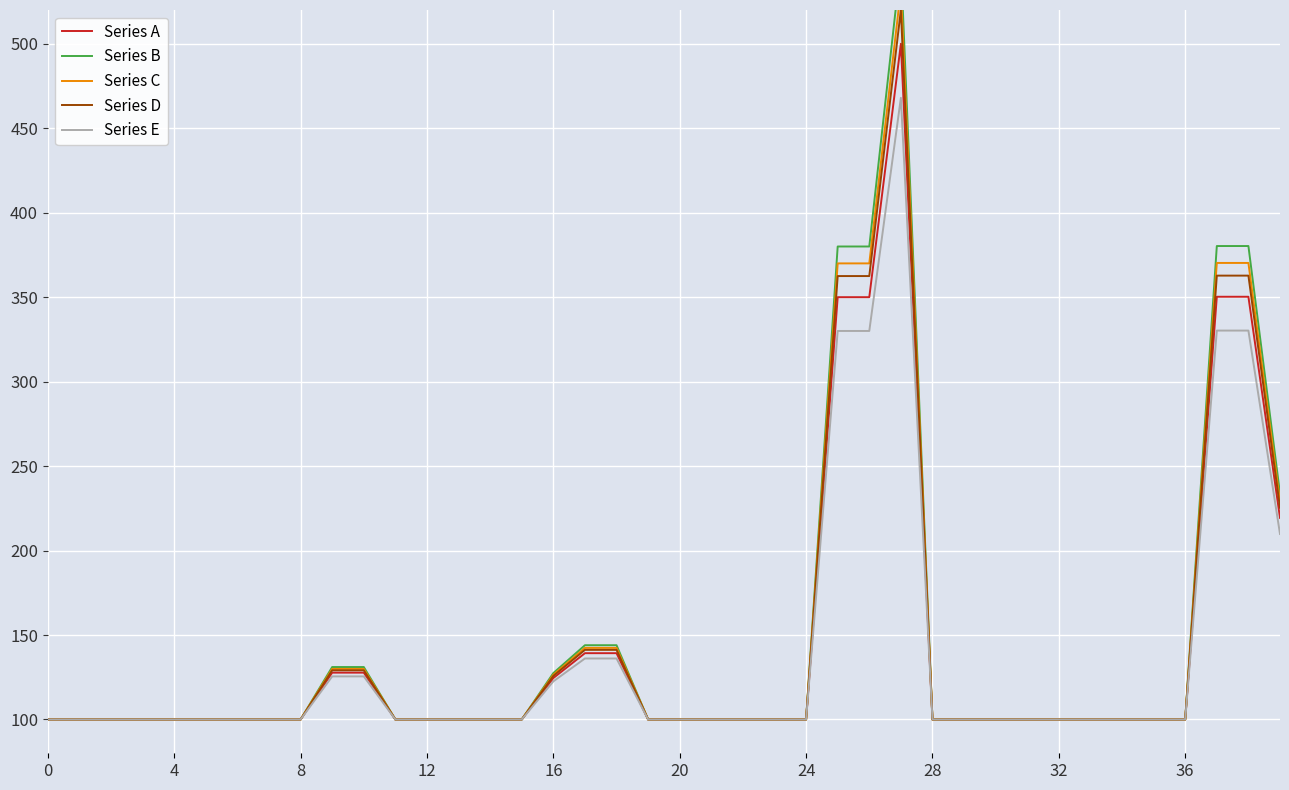

Reading right to left, list all the values displayed in this chart.

Series A: 219.4	350.2	350.2	100.0	100.0	100.0	100.0	100.0	100.0	100.0	100.0	100.0	500.0	350.0	350.0	100.0	100.0	100.0	100.0	100.0	100.0	139.3	139.3	124.5	100.0	100.0	100.0	100.0	100.0	127.7	127.7	100.0	100.0	100.0	100.0	100.0	100.0	100.0	100.0	100.0
Series B: 233.7	380.3	380.3	100.0	100.0	100.0	100.0	100.0	100.0	100.0	100.0	100.0	548.0	380.0	380.0	100.0	100.0	100.0	100.0	100.0	100.0	144.0	144.0	127.5	100.0	100.0	100.0	100.0	100.0	131.1	131.1	100.0	100.0	100.0	100.0	100.0	100.0	100.0	100.0	100.0
Series C: 228.9	370.3	370.3	100.0	100.0	100.0	100.0	100.0	100.0	100.0	100.0	100.0	532.0	370.0	370.0	100.0	100.0	100.0	100.0	100.0	100.0	142.4	142.4	126.5	100.0	100.0	100.0	100.0	100.0	129.9	129.9	100.0	100.0	100.0	100.0	100.0	100.0	100.0	100.0	100.0
Series D: 225.3	362.8	362.8	100.0	100.0	100.0	100.0	100.0	100.0	100.0	100.0	100.0	520.0	362.5	362.5	100.0	100.0	100.0	100.0	100.0	100.0	141.2	141.2	125.8	100.0	100.0	100.0	100.0	100.0	129.1	129.1	100.0	100.0	100.0	100.0	100.0	100.0	100.0	100.0	100.0
Series E: 209.8	330.2	330.2	100.0	100.0	100.0	100.0	100.0	100.0	100.0	100.0	100.0	468.0	330.0	330.0	100.0	100.0	100.0	100.0	100.0	100.0	136.1	136.1	122.6	100.0	100.0	100.0	100.0	100.0	125.5	125.5	100.0	100.0	100.0	100.0	100.0	100.0	100.0	100.0	100.0